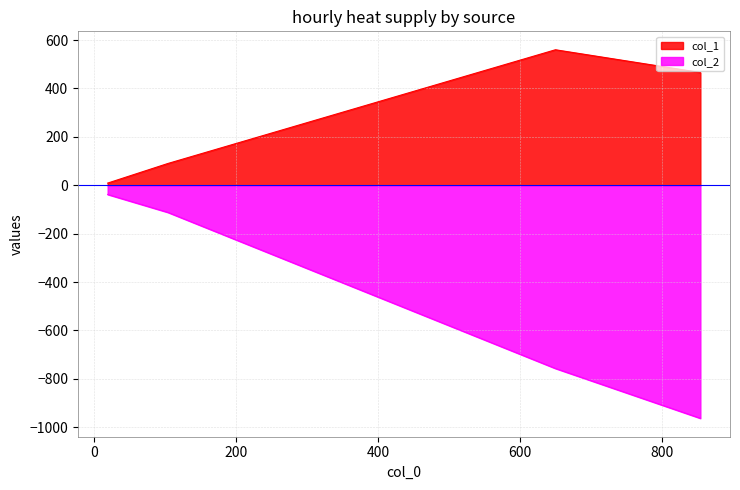

What is the difference between the maximum and minimum values in the col_1 series?

551